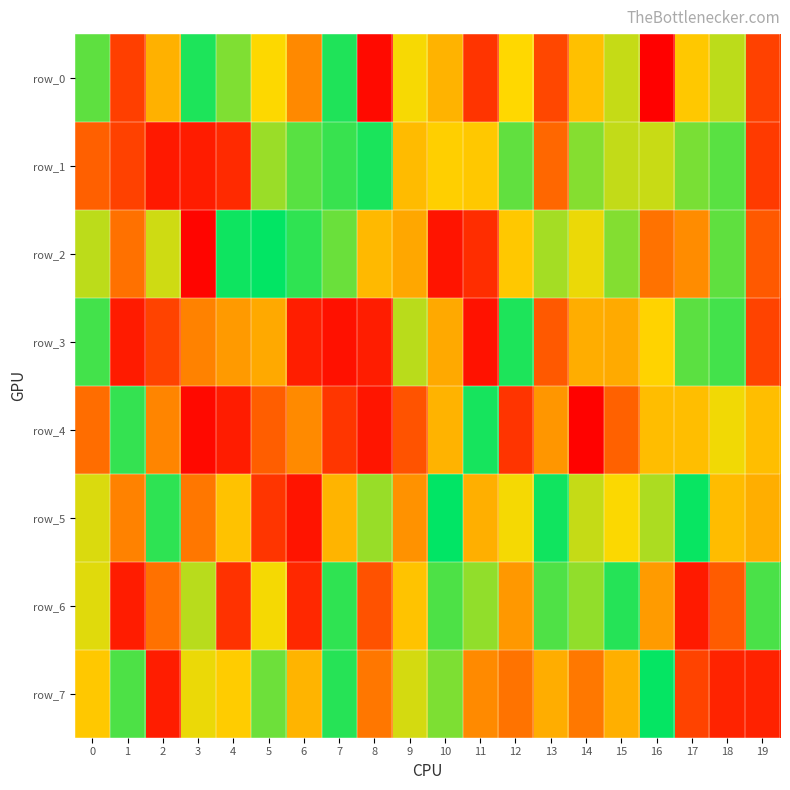

Rank the categories by row_6 value from highest to lowest.

15, 7, 19, 10, 13, 14, 11, 3, 0, 5, 9, 16, 12, 2, 18, 8, 4, 6, 1, 17